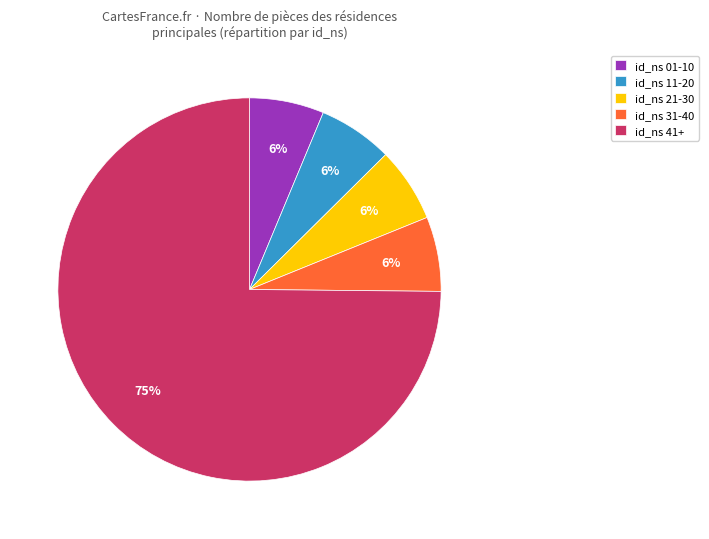

What percentage is the id_ns 11-20 slice, to the nearest percent?

6%